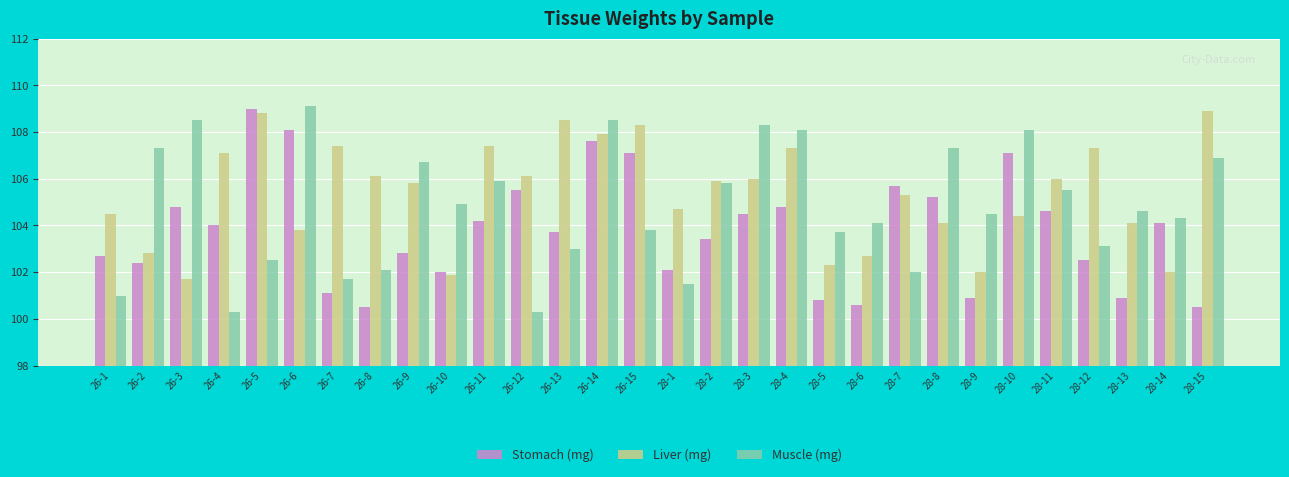

Reading left to right, list all the values displayed in this chart.

Stomach (mg): 102.7	102.4	104.8	104.0	109.0	108.1	101.1	100.5	102.8	102.0	104.2	105.5	103.7	107.6	107.1	102.1	103.4	104.5	104.8	100.8	100.6	105.7	105.2	100.9	107.1	104.6	102.5	100.9	104.1	100.5
Liver (mg): 104.5	102.8	101.7	107.1	108.8	103.8	107.4	106.1	105.8	101.9	107.4	106.1	108.5	107.9	108.3	104.7	105.9	106.0	107.3	102.3	102.7	105.3	104.1	102.0	104.4	106.0	107.3	104.1	102.0	108.9
Muscle (mg): 101.0	107.3	108.5	100.3	102.5	109.1	101.7	102.1	106.7	104.9	105.9	100.3	103.0	108.5	103.8	101.5	105.8	108.3	108.1	103.7	104.1	102.0	107.3	104.5	108.1	105.5	103.1	104.6	104.3	106.9